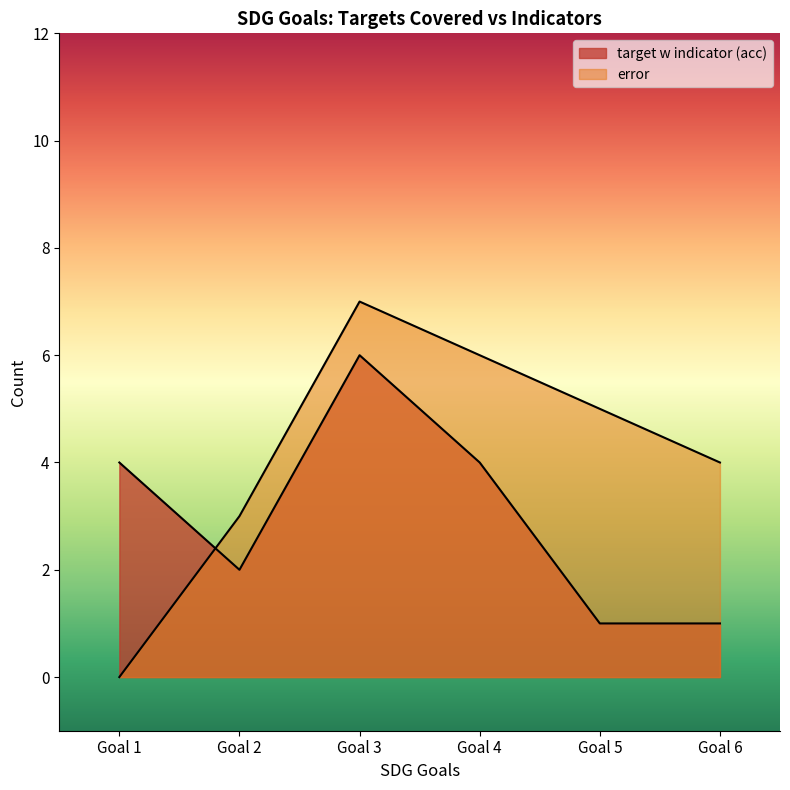

List the labels in order of error value, largest first.

Goal 3, Goal 4, Goal 5, Goal 6, Goal 2, Goal 1